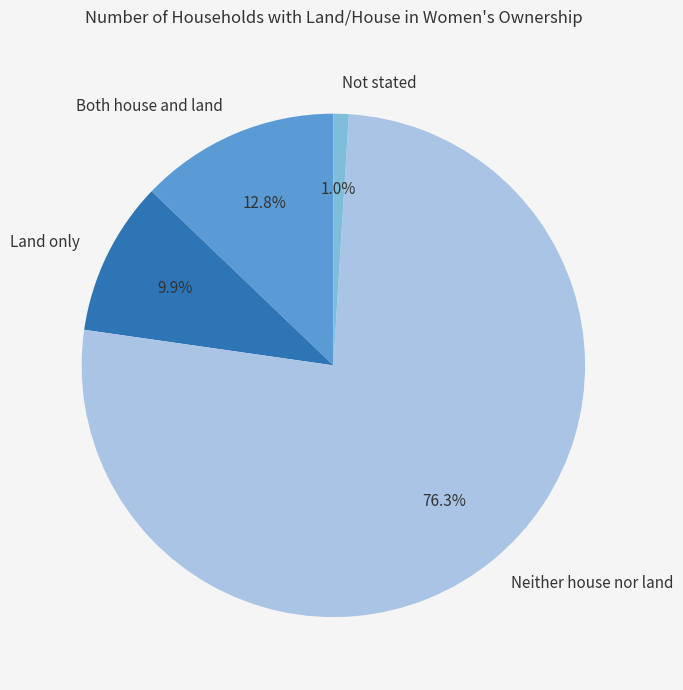

To the nearest percent, what percentage of the pie is Land only?

10%